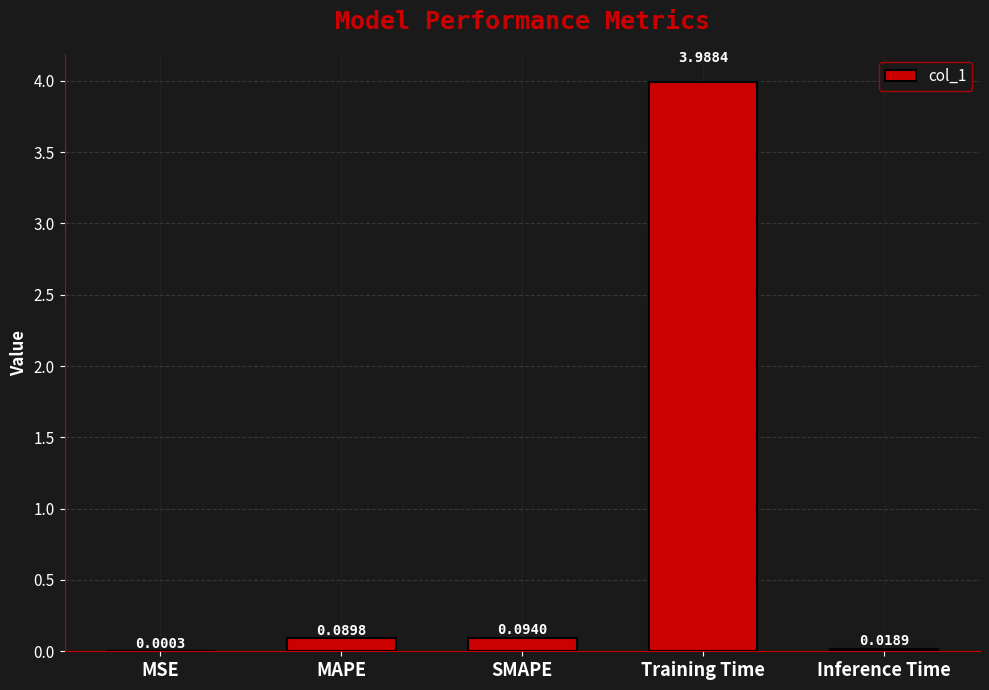

Between MAPE and SMAPE, which is larger?

SMAPE